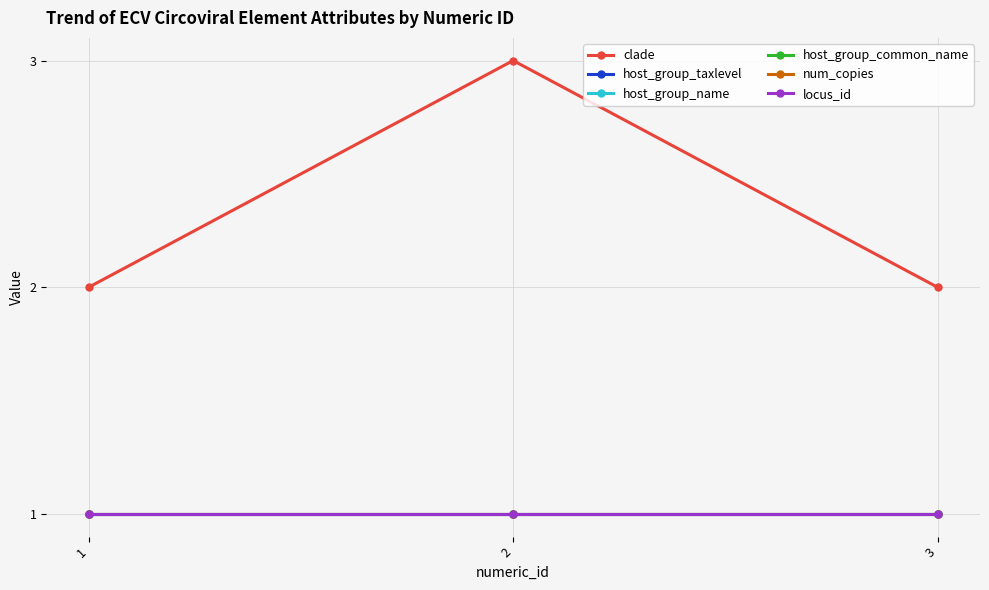

Does the chart have visible grid lines?

Yes